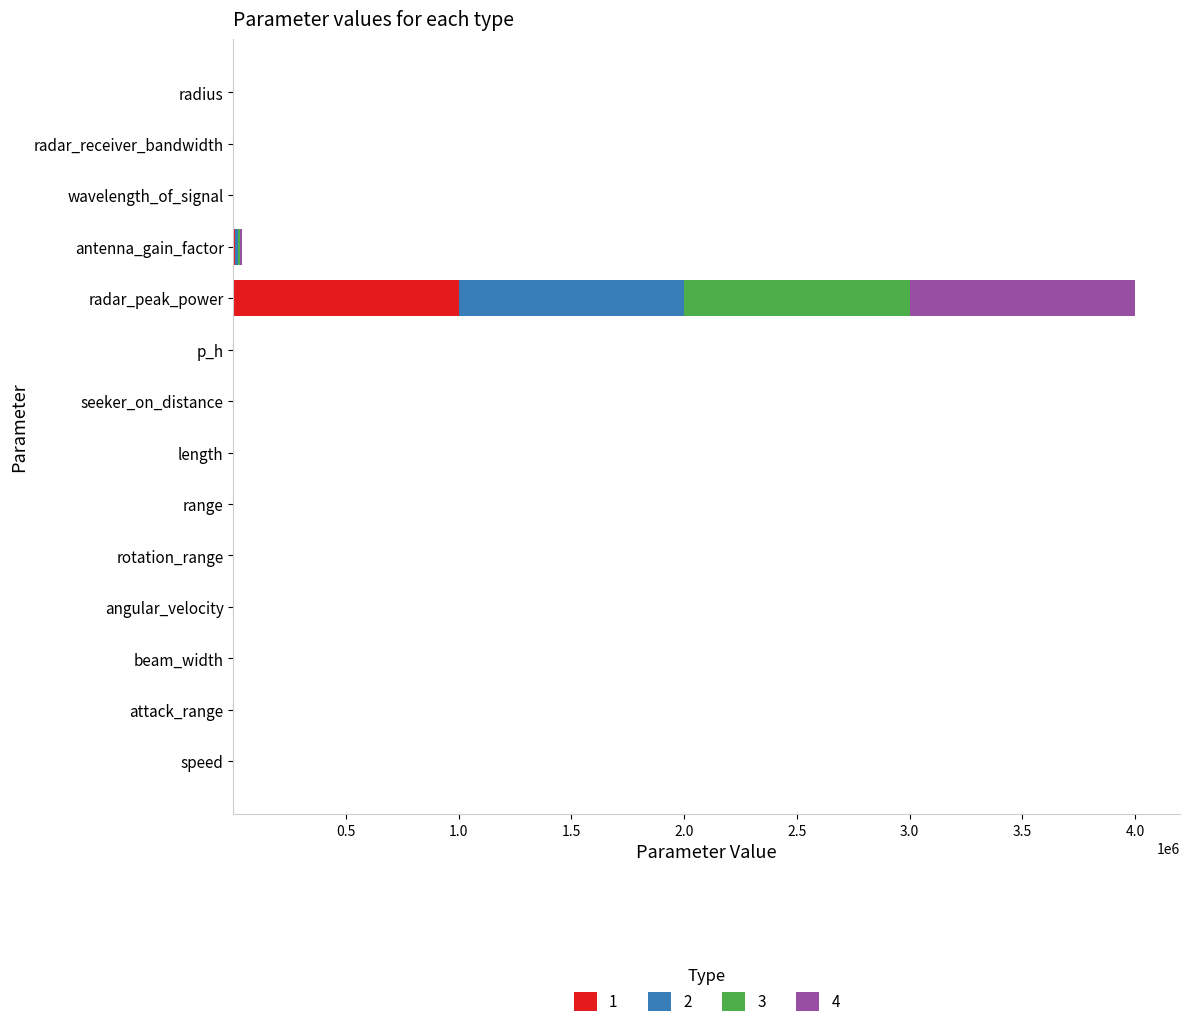

What is the highest value of the 1 series?

1000000.0